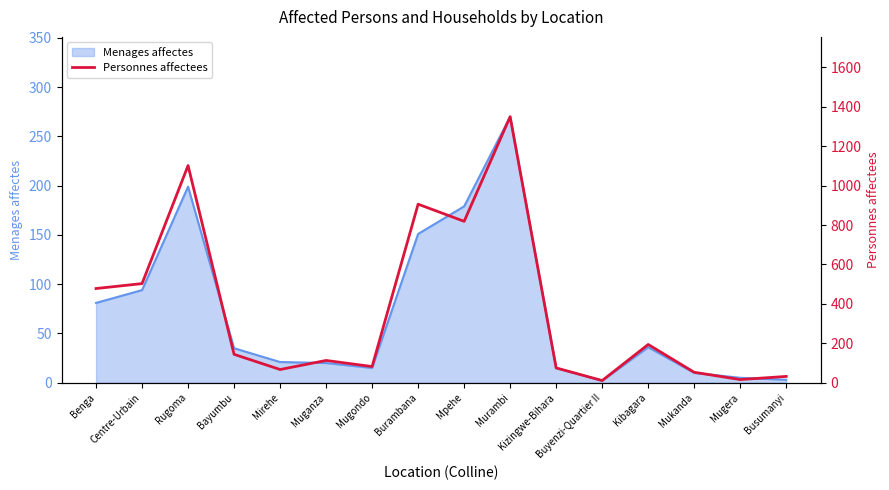

Reading left to right, what are all the values shown in this chart?

Benga=478	Centre-Urbain=503	Rugoma=1102	Bayumbu=144	Mirehe=67	Muganza=113	Mugondo=82	Burambana=906	Mpehe=819	Murambi=1350	Kizingwe-Bihara=75	Buyenzi-Quartier II=11	Kibagara=194	Mukanda=53	Mugera=16	Busumanyi=32